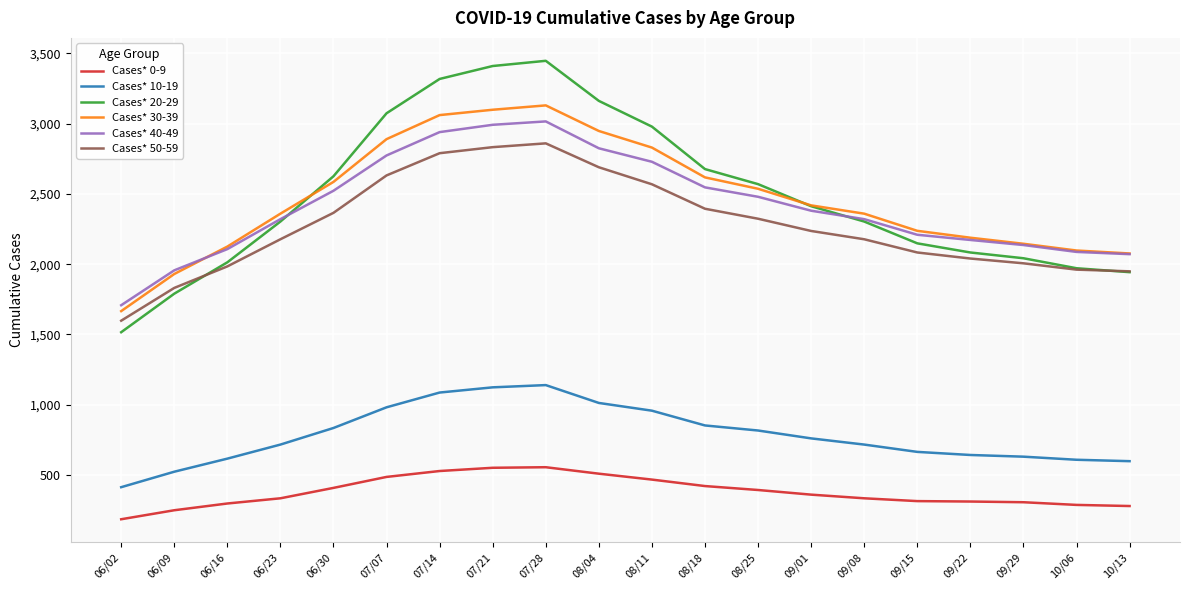

At which label does Cases* 20-29 reach its peak?

07/28